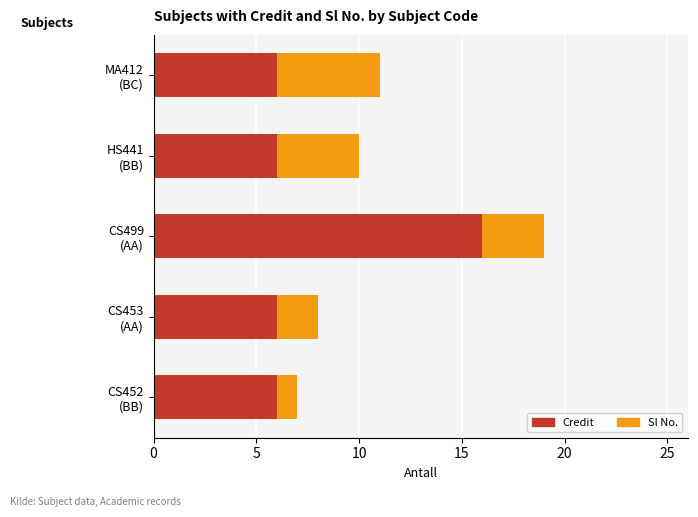

What is the average value of the Credit series?

8